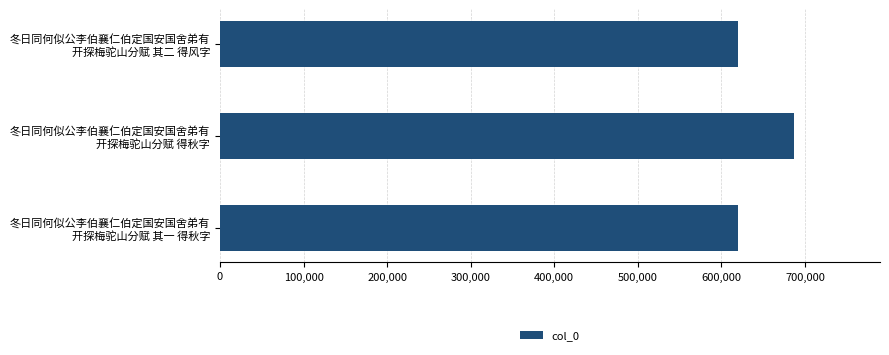

What is the difference between the maximum and minimum values?

67171